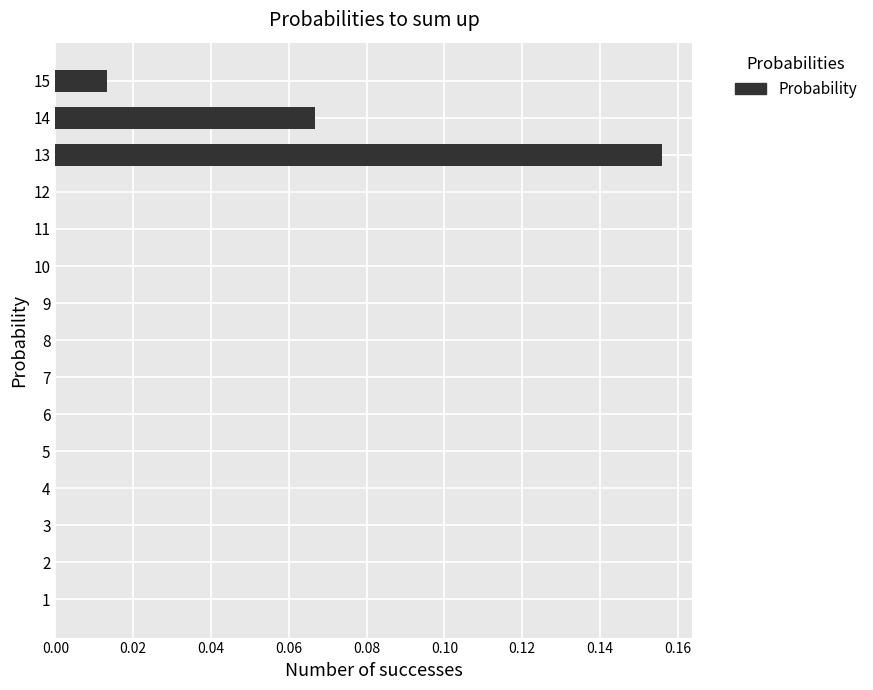

Is it true that the value at 4 is 0.0?

True